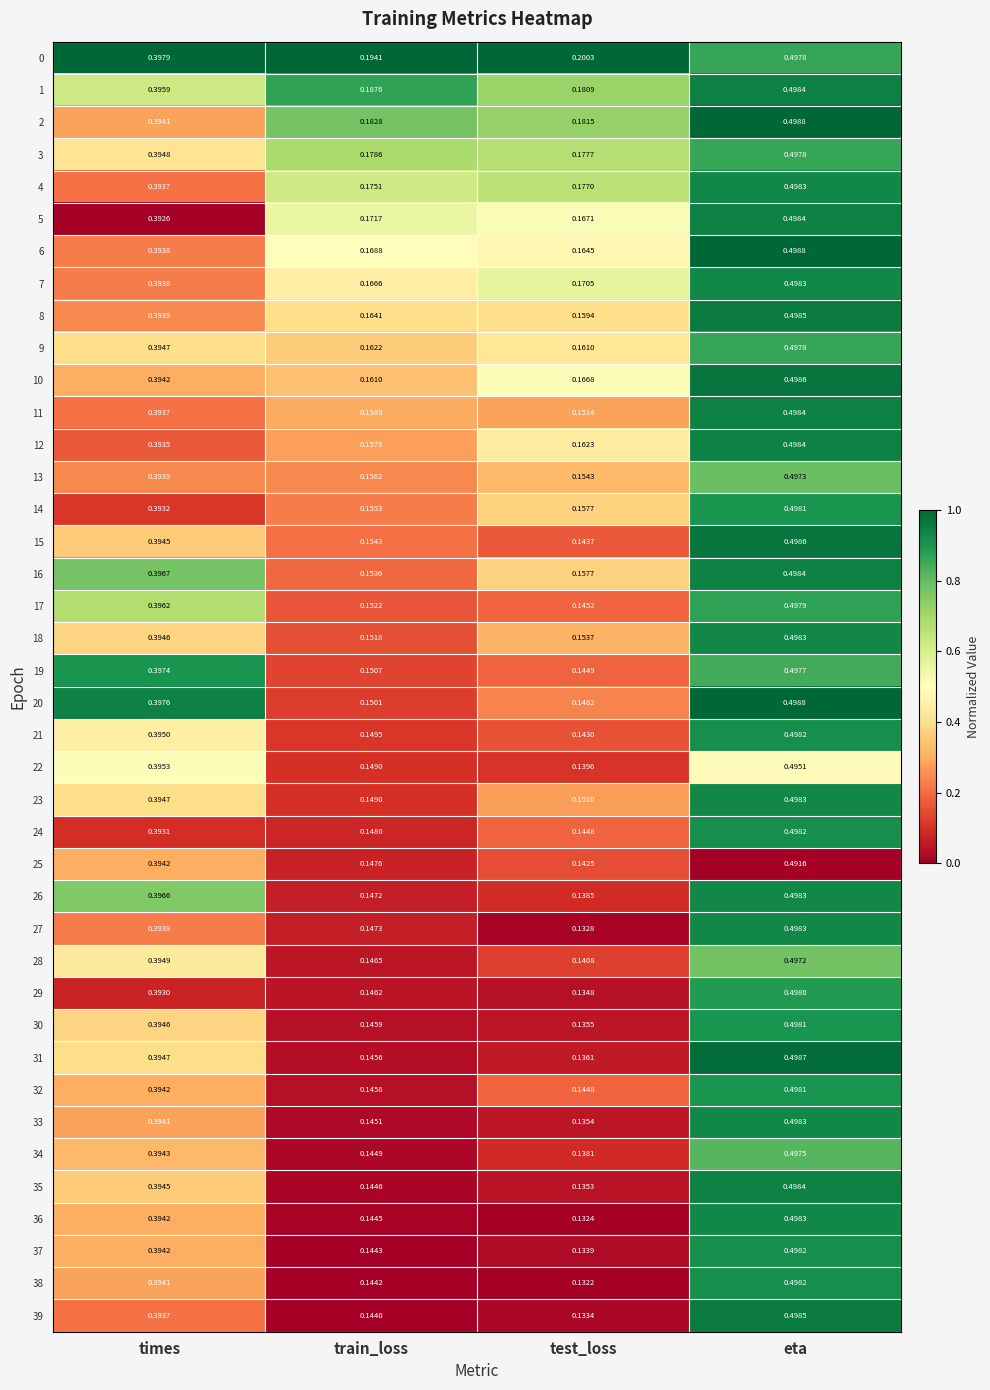

List the labels in order of 3 value, largest first.

eta, times, train_loss, test_loss